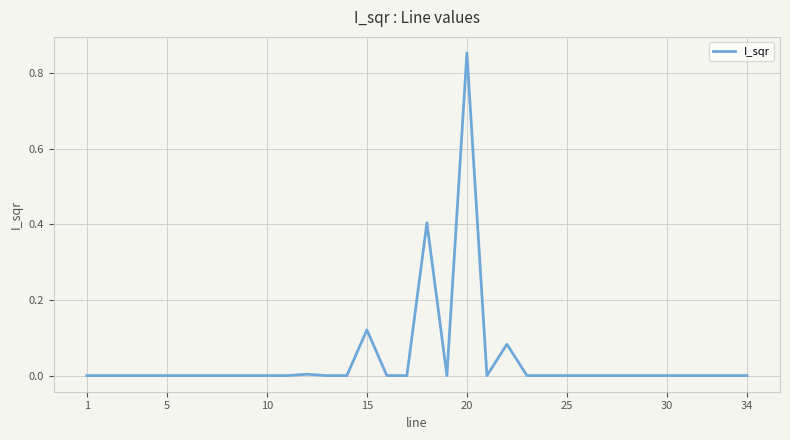

Does the chart display data point markers on the line(s)?

No